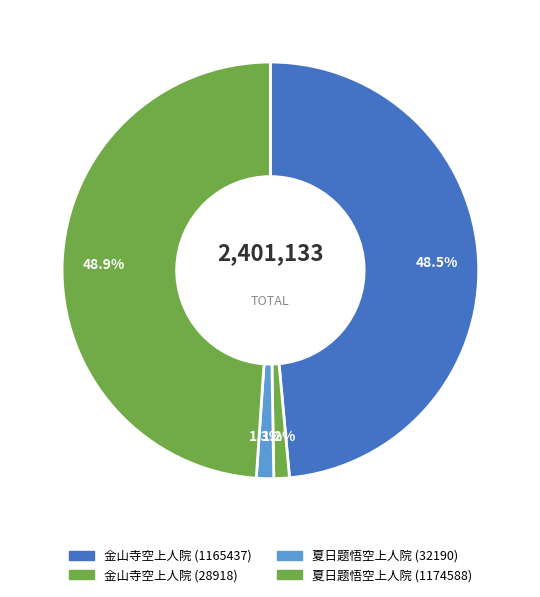

Rank the categories by value from highest to lowest.

夏日题悟空上人院 (1174588), 金山寺空上人院 (1165437), 夏日题悟空上人院 (32190), 金山寺空上人院 (28918)